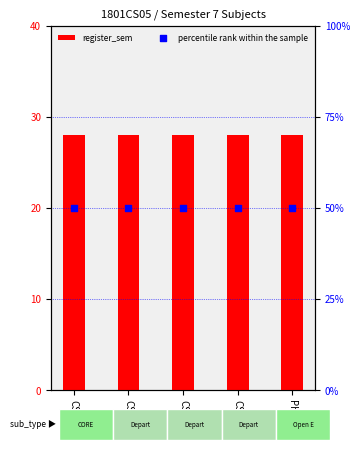

At which category is the sum across all series the highest?

CS491